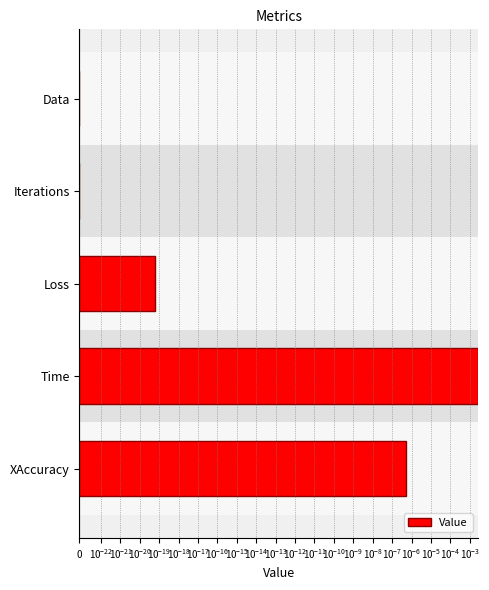

Are the bars grouped side by side (vs. stacked)?

No